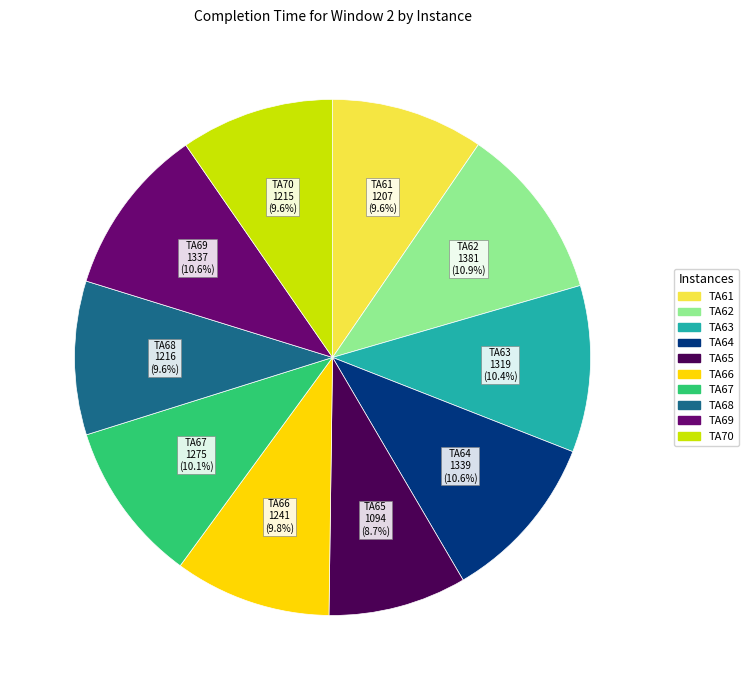

To the nearest percent, what is the difference between the largest and smallest slice percentages?

2%